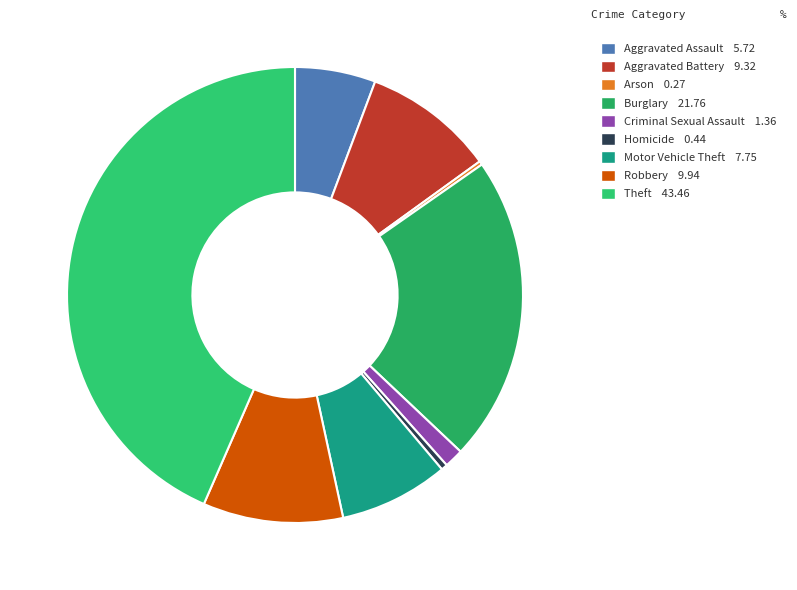

Which slice is the smallest?

Arson